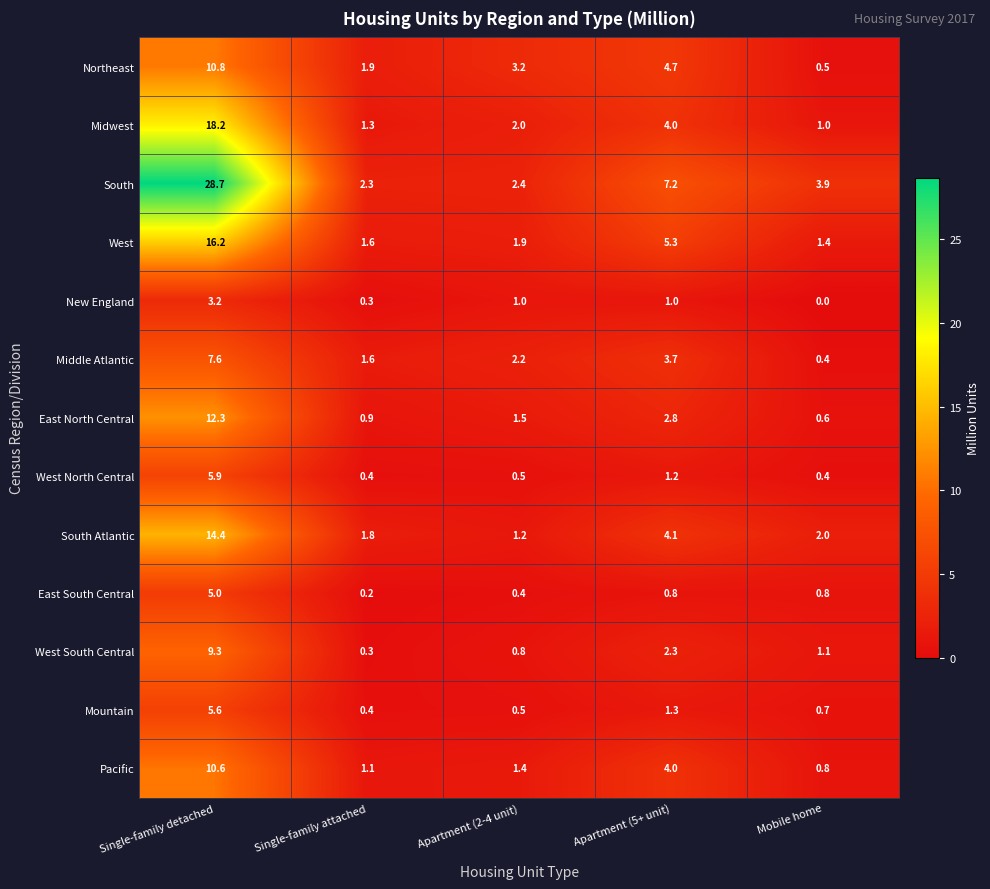

What is the total value across all series at Apartment (5+ unit)?

42.4